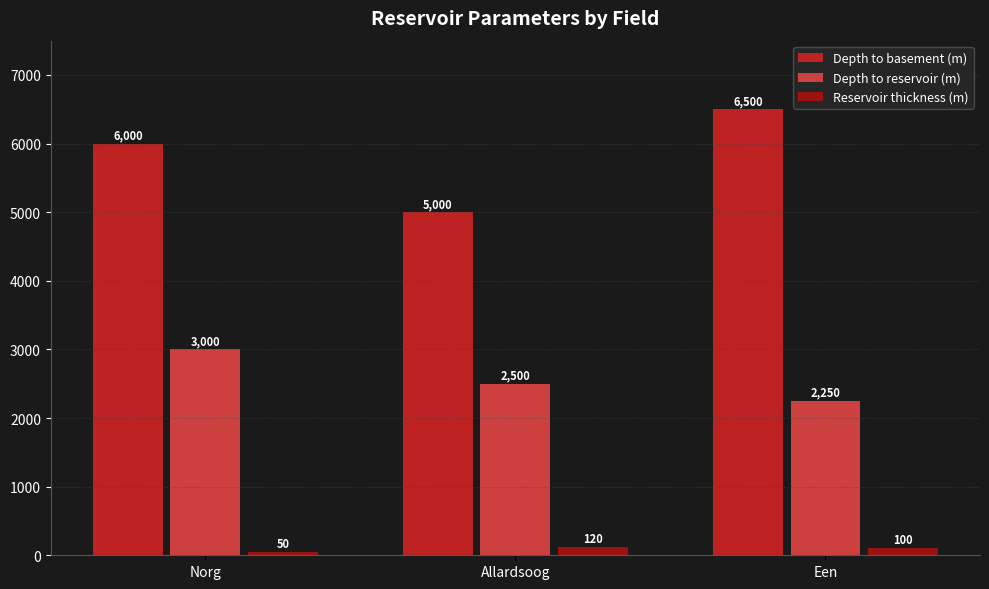

Where does the Depth to reservoir (m) series first go above 2500?

Norg